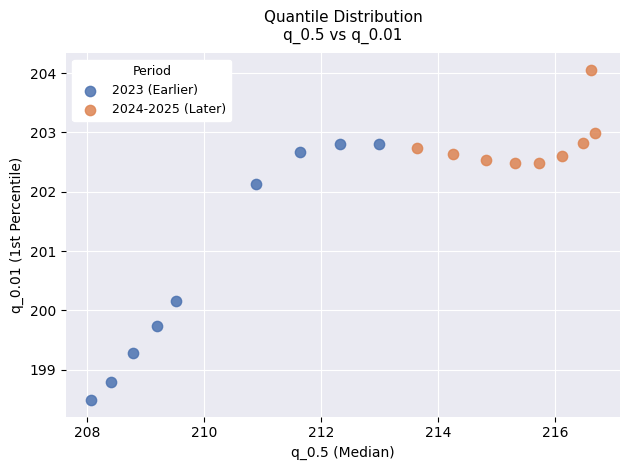

Which series contains the lowest Y value?

2023 (Earlier)